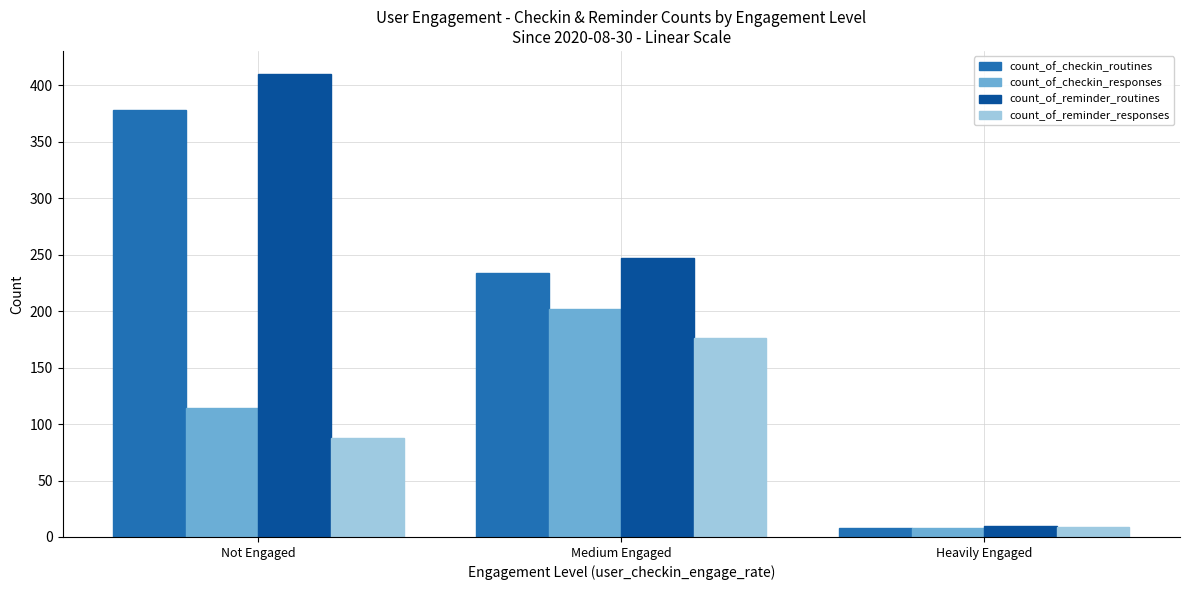

Is the value of count_of_reminder_responses at Heavily Engaged greater than the value of count_of_reminder_routines at Not Engaged?

No